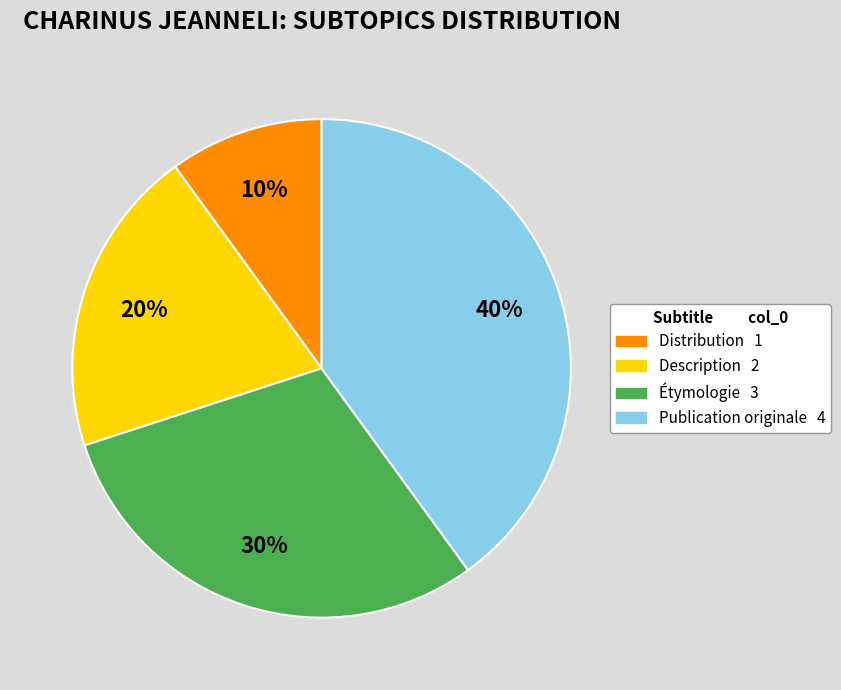

The Description slice represents 13% of the pie. True or false?

False